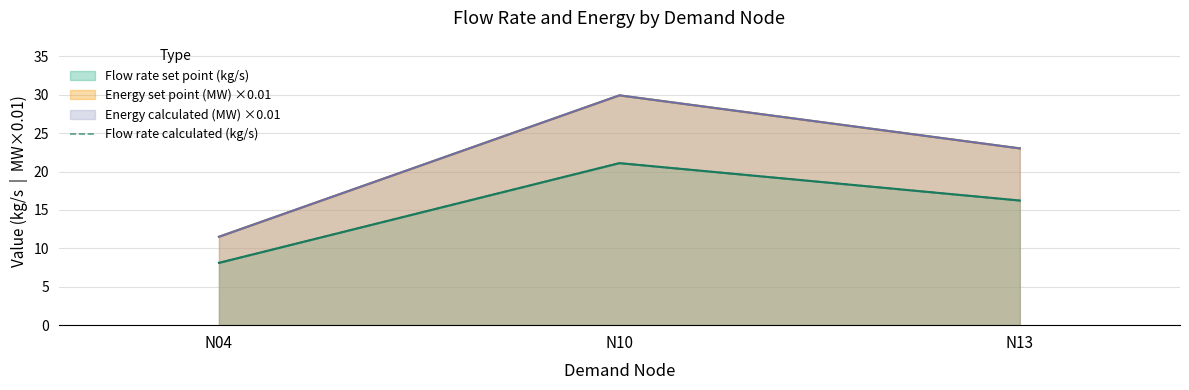

Rank the categories by value from highest to lowest.

N10, N13, N04